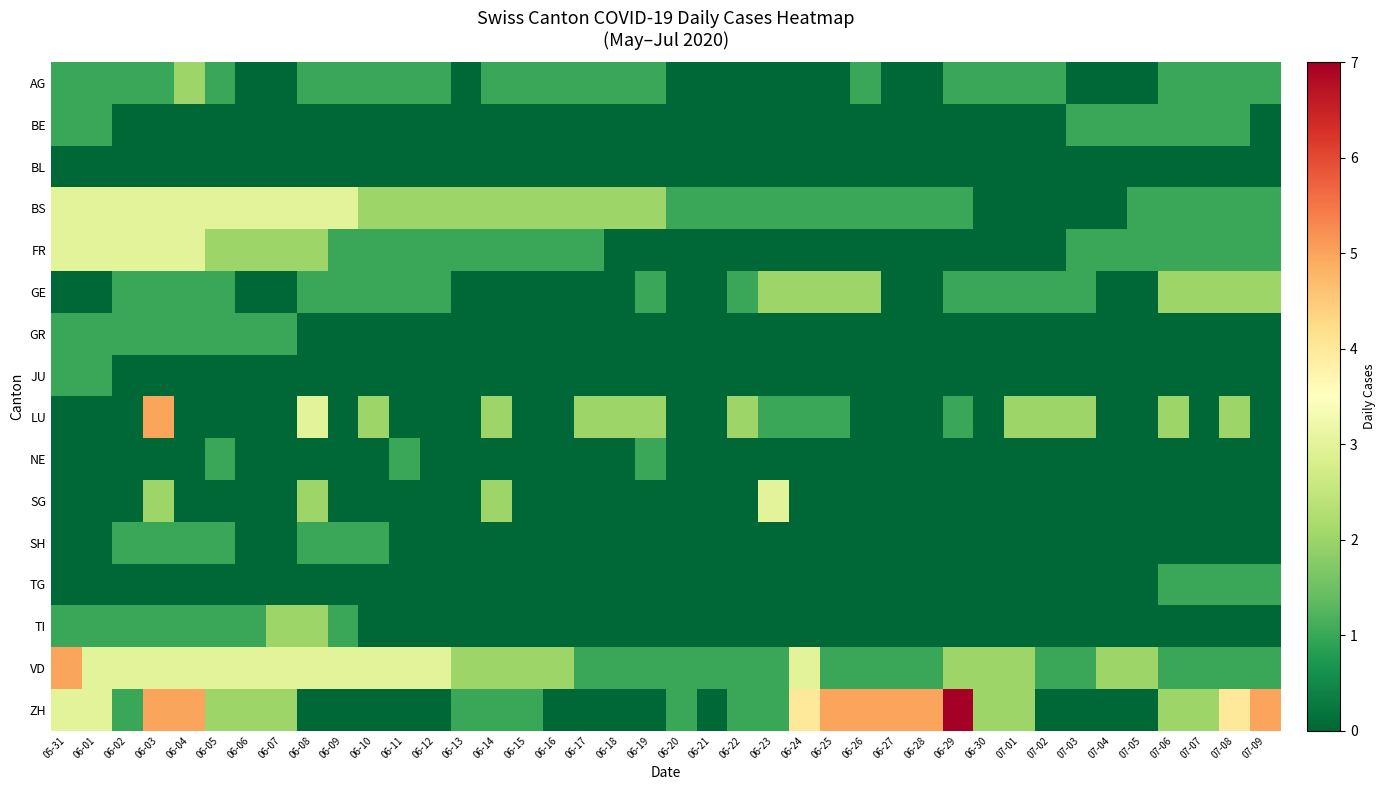

Rank the series by their maximum value, from lowest to highest.

BL, BE, GR, JU, NE, SH, TG, AG, GE, TI, BS, FR, SG, LU, VD, ZH